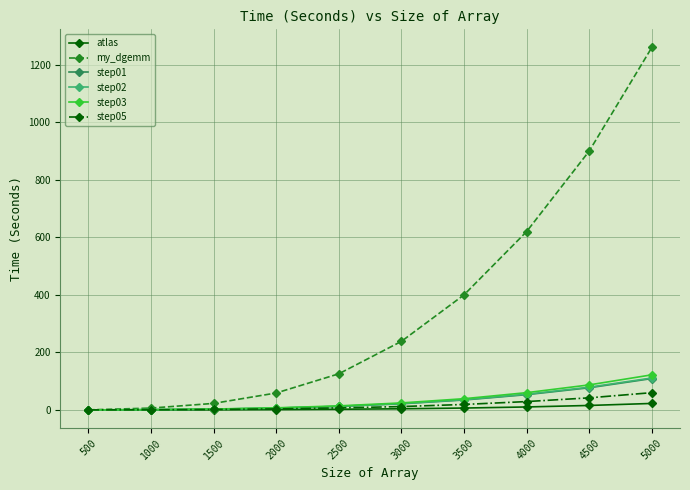

True or false: step02 and step01 cross at least once.

False